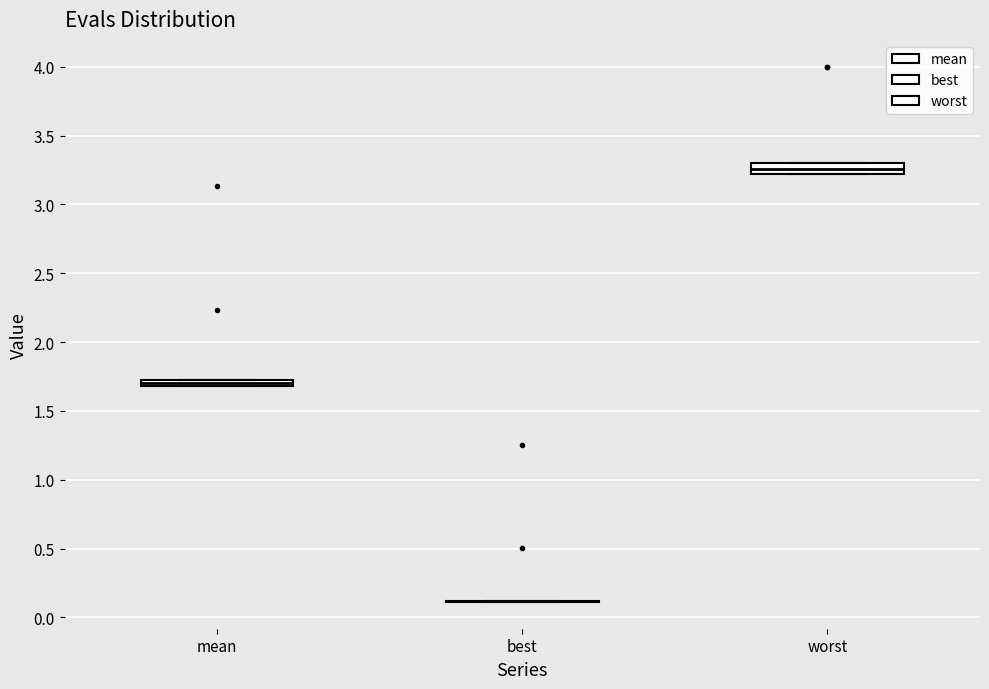

Where is the lower edge of the box for worst on the y-axis? The values are not printed on the chart, so give them approximately, as read against the axis.

3.20